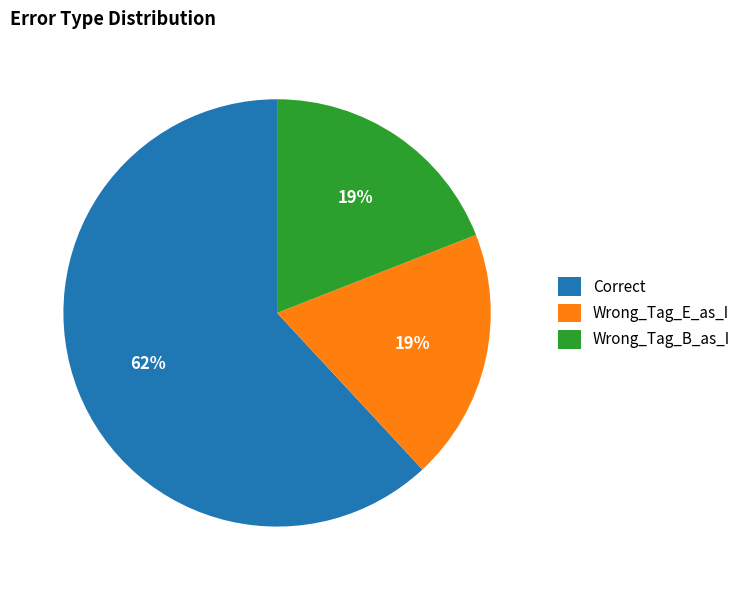

Is the sum of Wrong_Tag_E_as_I and Correct greater than half?

Yes